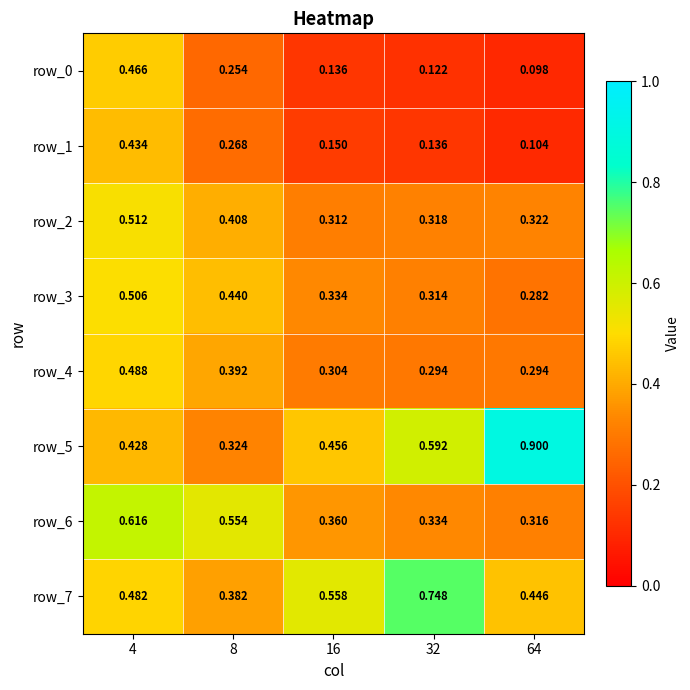

Count the row_5 values in the range 0 to 1.

5